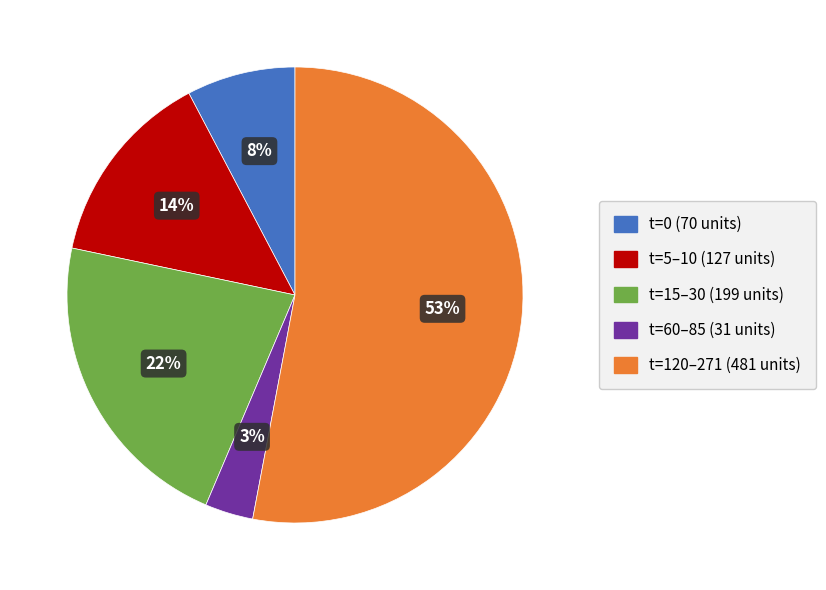

Is there a majority slice in this chart?

Yes